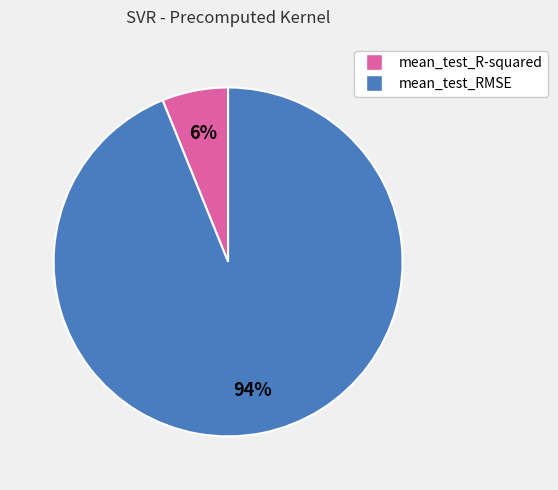

To the nearest percent, what is the difference between the largest and smallest slice percentages?

88%